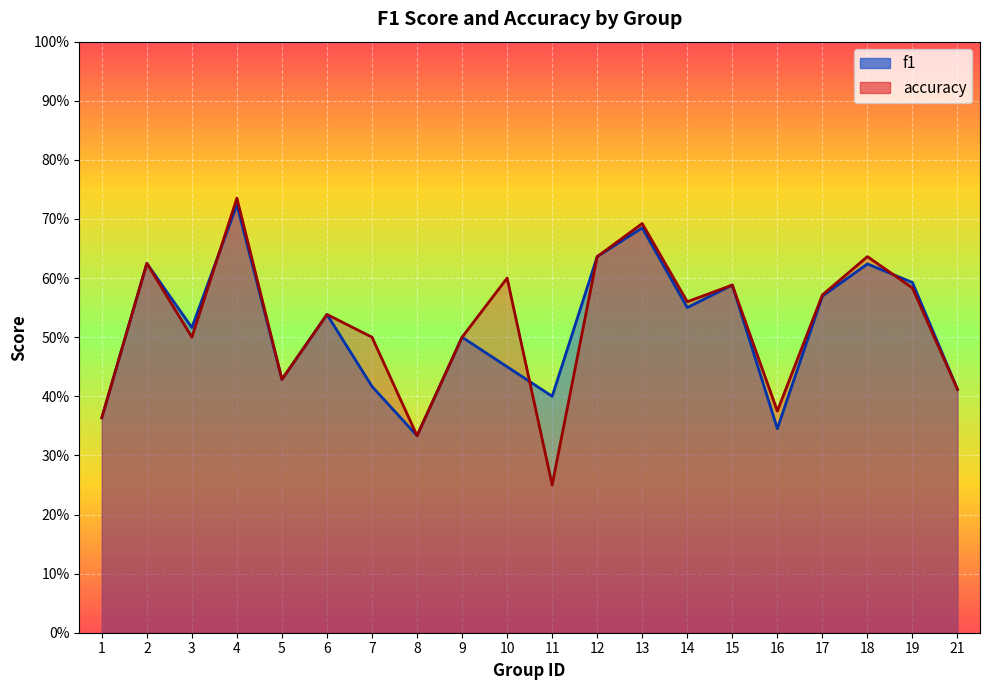

What are all the series names shown in the legend?

f1, accuracy